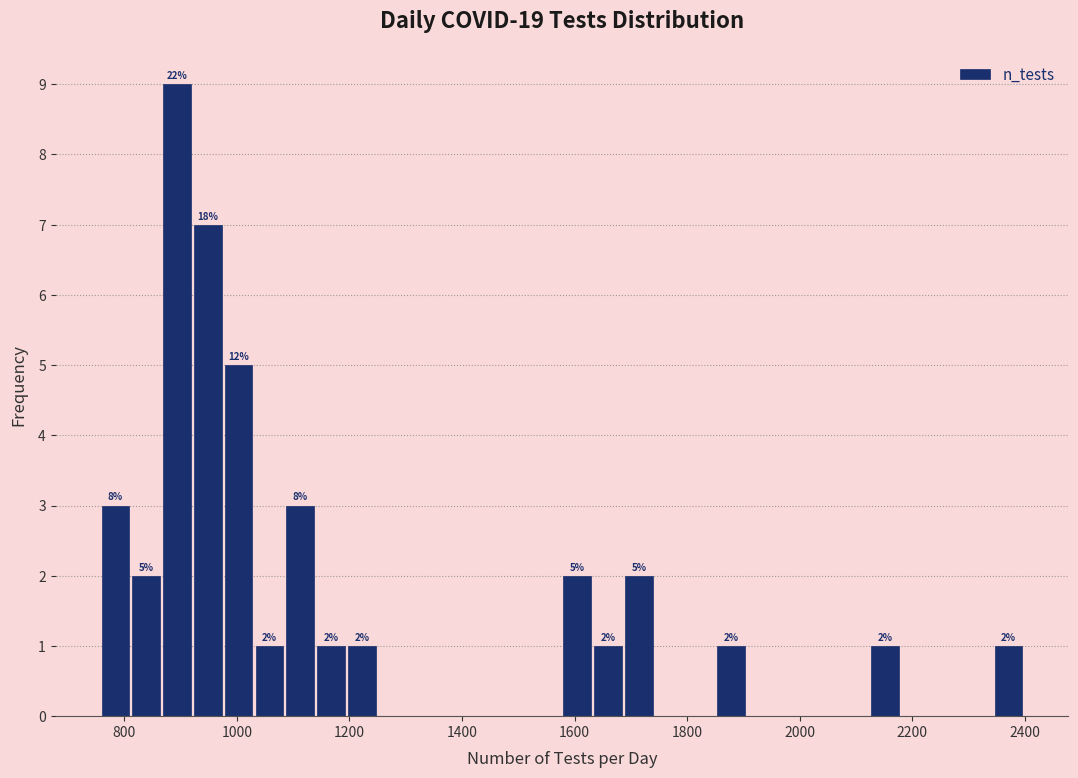

Read against the x-axis, roughly where is the centre of the tallest bar?

900